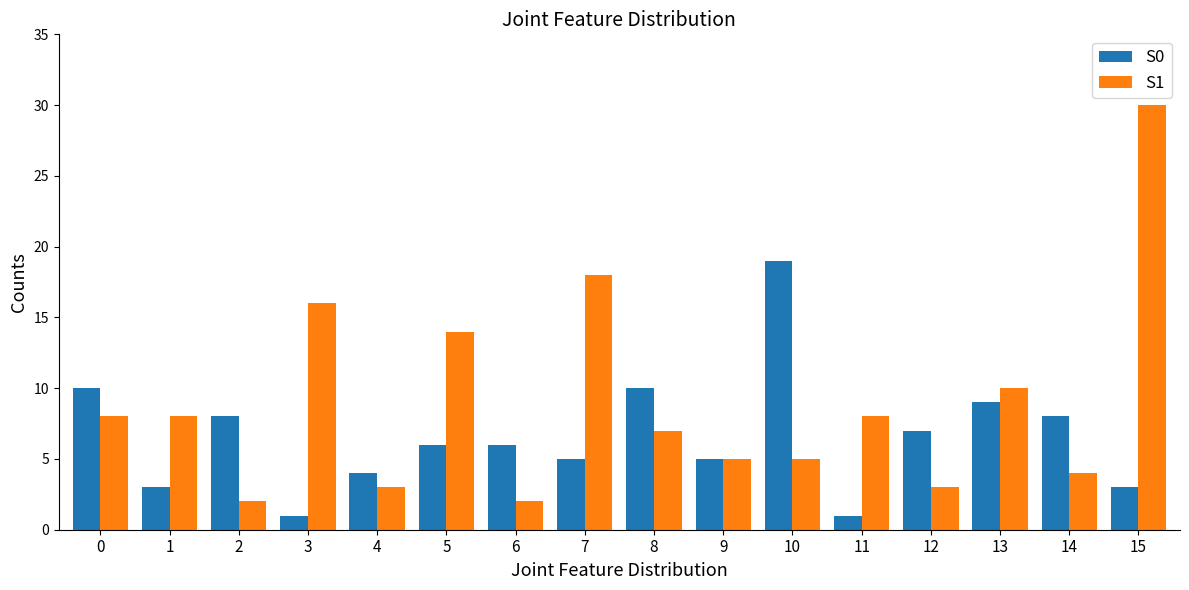

Reading left to right, what are all the values shown in this chart?

S0: 10	3	8	1	4	6	6	5	10	5	19	1	7	9	8	3
S1: 8	8	2	16	3	14	2	18	7	5	5	8	3	10	4	30